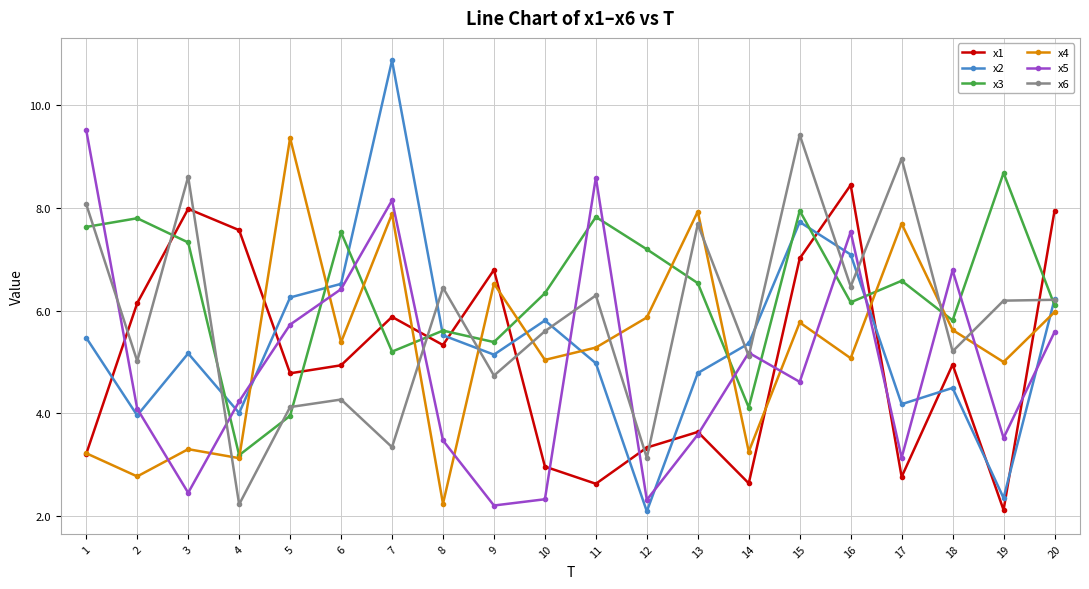

What is the sum of the x6 values at 9 and 6?

9.0